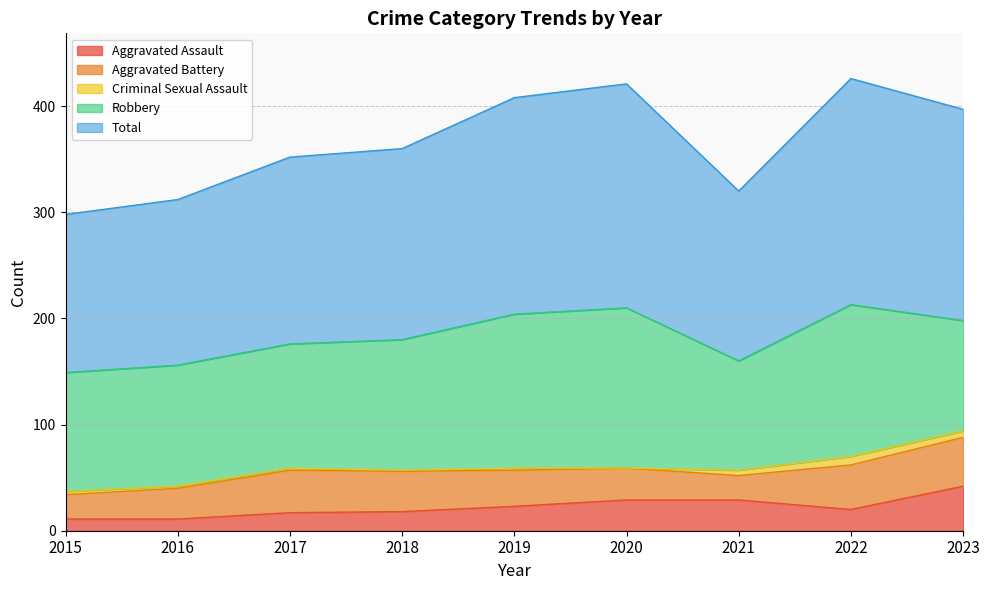

At which category does Robbery reach its first local valley?

2021